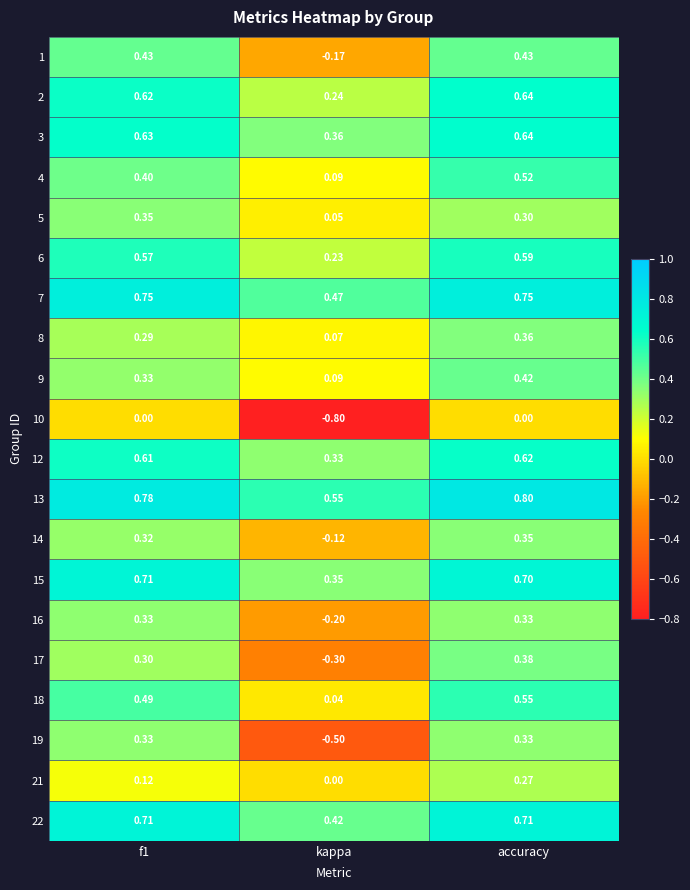

Which category has the lowest value across all series?

kappa